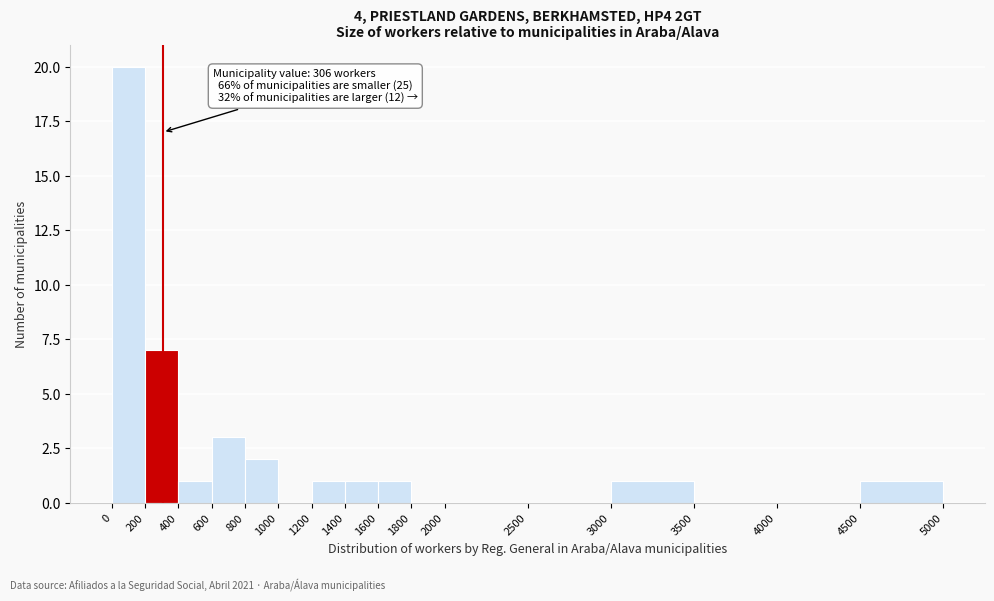

Over which range of the x-axis is the bar tallest?

0 to 200